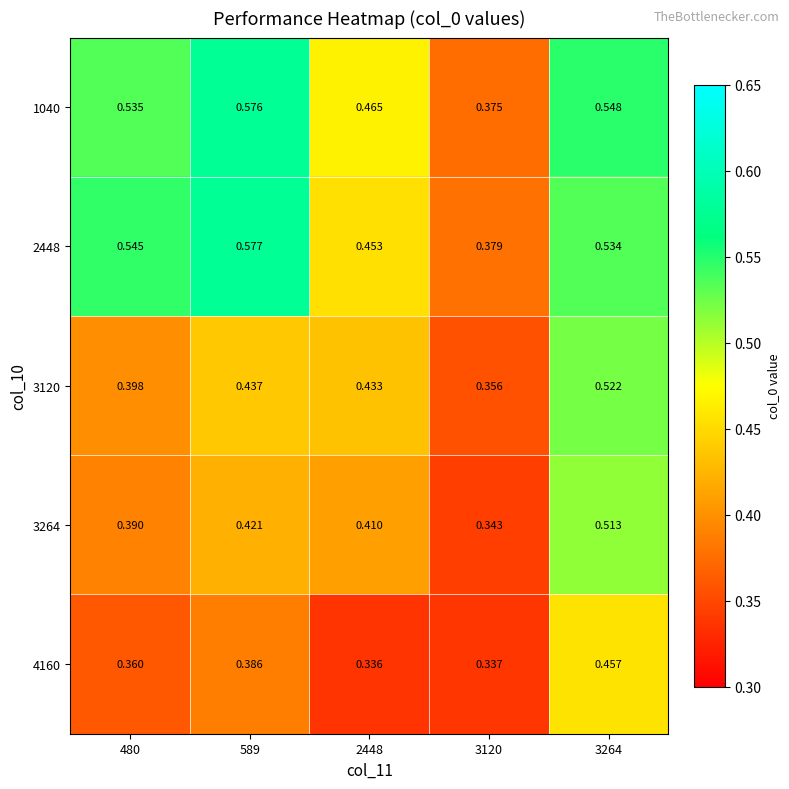

Is the value of 1040 at 589 greater than the value of 3264 at 2448?

Yes